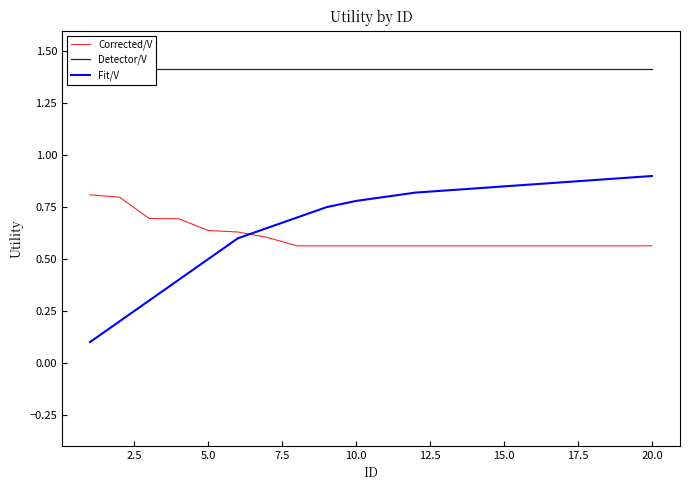

After their last crossing, which series has the higher values: Fit/V or Corrected/V?

Fit/V